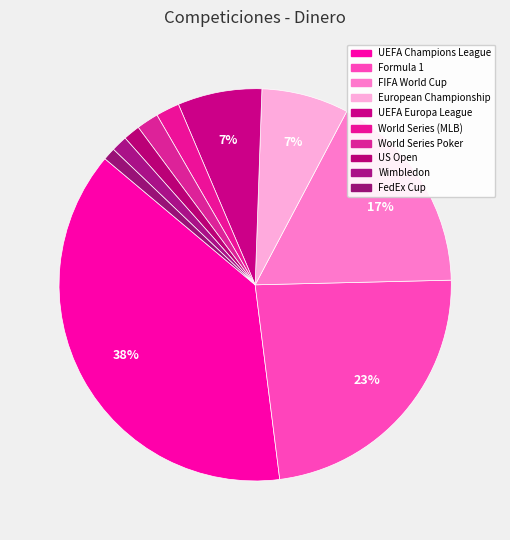

The US Open slice represents 1% of the pie. True or false?

True